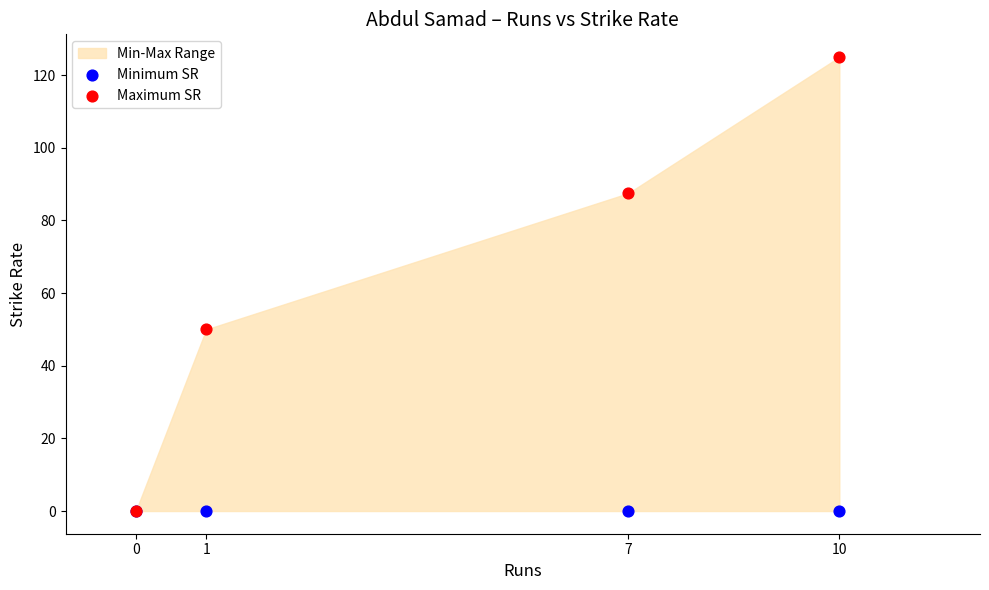

In the Maximum SR series, what Y value is closest to 62?

50.0